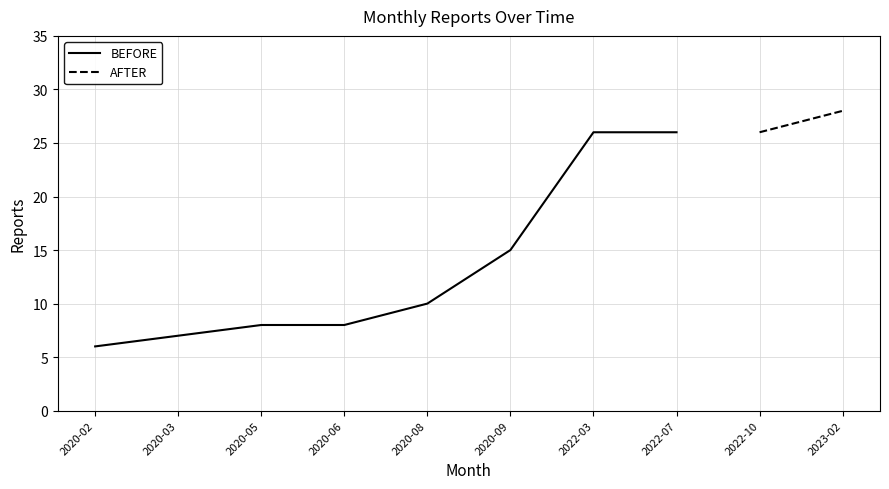

Does the chart display data point markers on the line(s)?

No